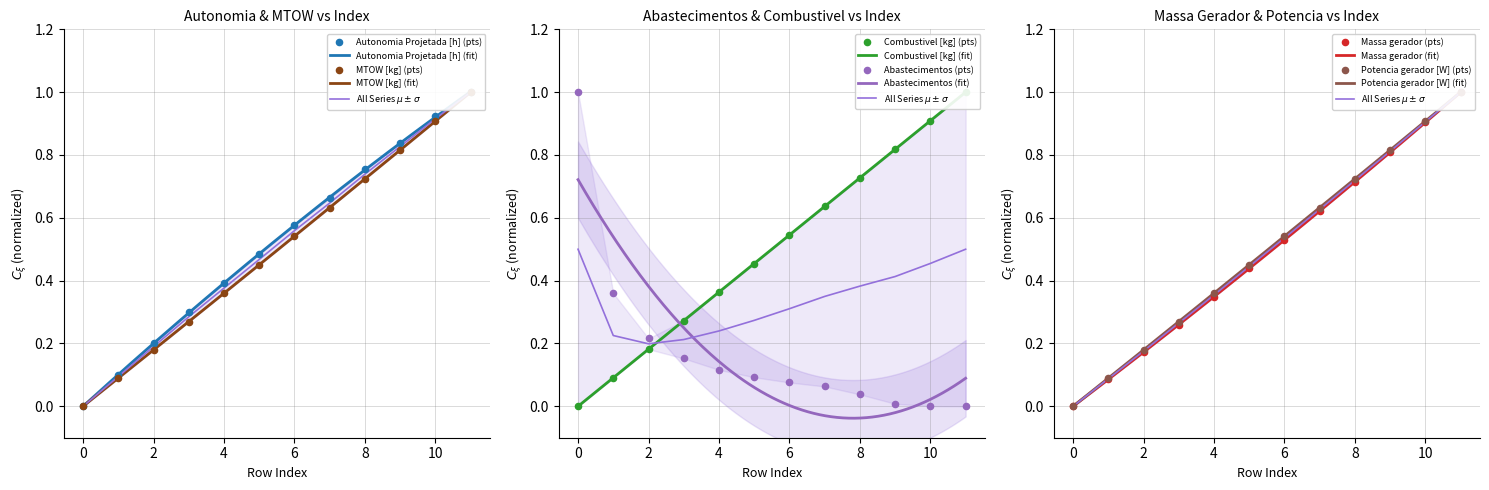

What are all the series names shown in the legend?

Autonomia Projetada [h], MTOW [kg], Combustivel [kg], Abastecimentos, Massa gerador, Potencia gerador [W]